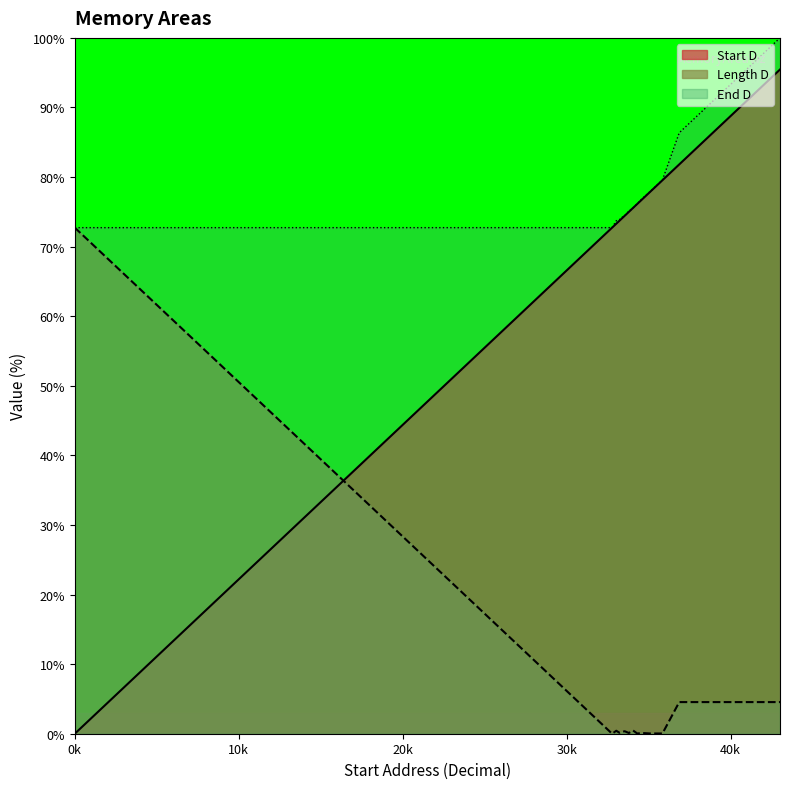

Reading left to right, what are all the values shown in this chart?

Start D: 0=0.0	32768=72.7	33024=73.3	33216=73.7	33280=73.9	33536=74.4	33792=75.0	34048=75.6	34304=76.1	34560=76.7	34816=77.3	35072=77.8	35328=78.4	35584=79.0	35600=79.0	35840=79.5	36864=81.8	38912=86.4	40960=90.9	43008=95.5
Length D: 0=72.7	32768=0.0	33024=0.4	33216=0.1	33280=0.2	33536=0.4	33792=0.1	34048=0.5	34304=0.0	34560=0.1	34816=0.1	35072=0.0	35328=0.0	35584=0.0	35600=0.0	35840=0.0	36864=4.5	38912=4.5	40960=4.5	43008=4.5
End D: 0=72.7	32768=72.7	33024=73.7	33216=73.9	33280=74.1	33536=74.4	33792=75.1	34048=75.6	34304=76.2	34560=76.8	34816=77.3	35072=77.9	35328=78.4	35584=79.0	35600=79.0	35840=79.6	36864=86.4	38912=90.9	40960=95.5	43008=100.0